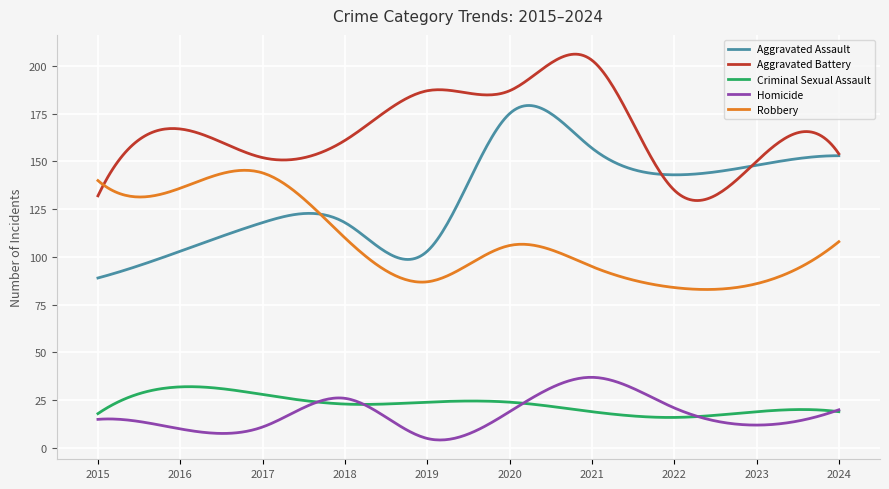

Does the chart have visible grid lines?

Yes